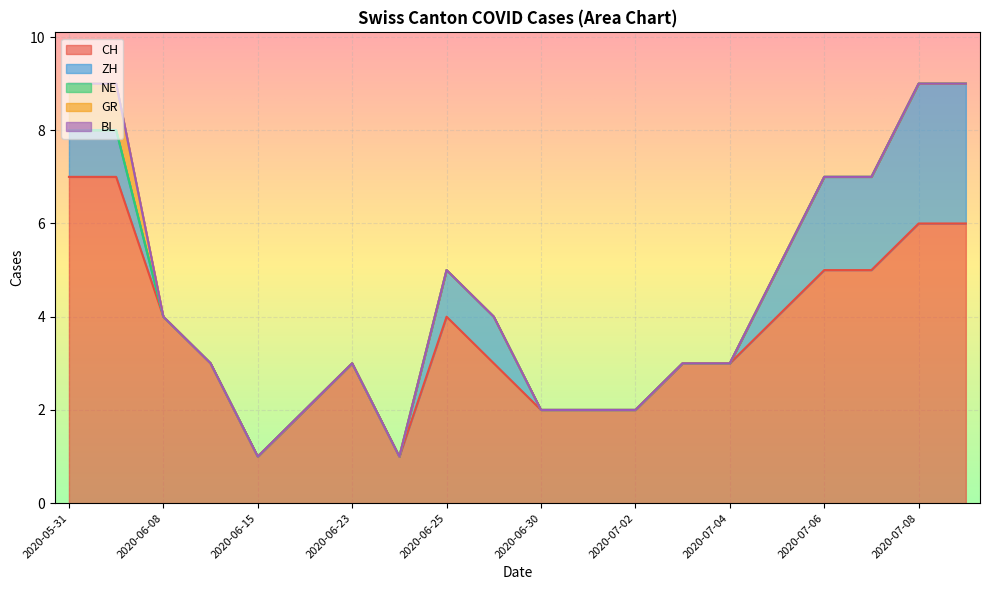

Reading left to right, transcribe all the data shown in this chart.

CH: 7	7	4	3	1	2	3	1	4	3	2	2	2	3	3	4	5	5	6	6
ZH: 1	1	0	0	0	0	0	0	1	1	0	0	0	0	0	1	2	2	3	3
NE: 0	0	0	0	0	0	0	0	0	0	0	0	0	0	0	0	0	0	0	0
GR: 1	1	0	0	0	0	0	0	0	0	0	0	0	0	0	0	0	0	0	0
BL: 0	0	0	0	0	0	0	0	0	0	0	0	0	0	0	0	0	0	0	0